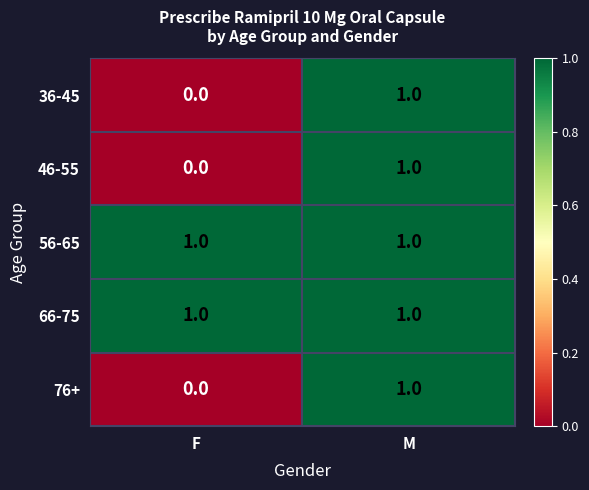

Where is 46-55 nearest to the value 0?

F